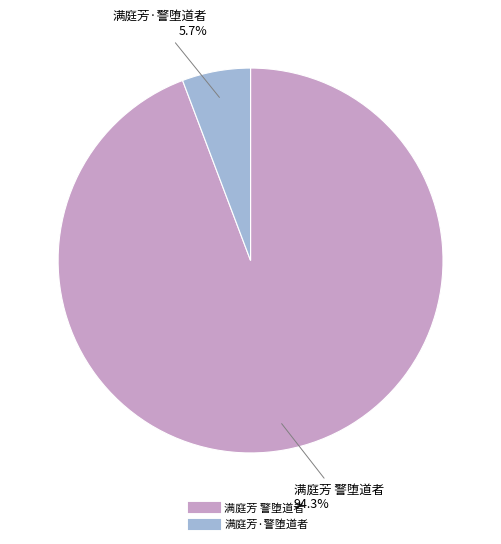

True or false: 满庭芳·警堕道者 accounts for 6% of the total.

True